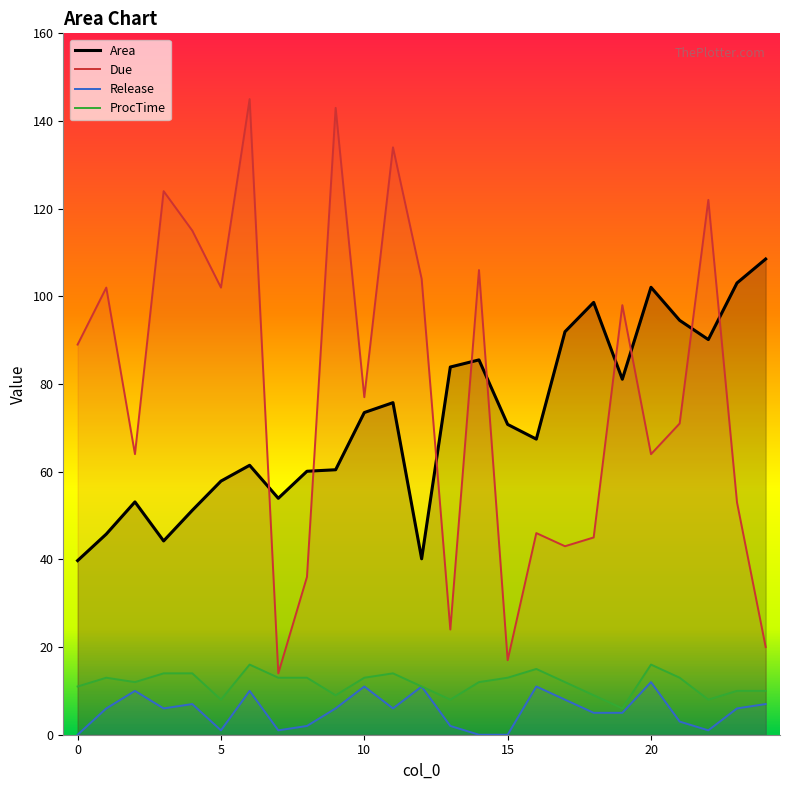

How many data points in Due are above 77?

12